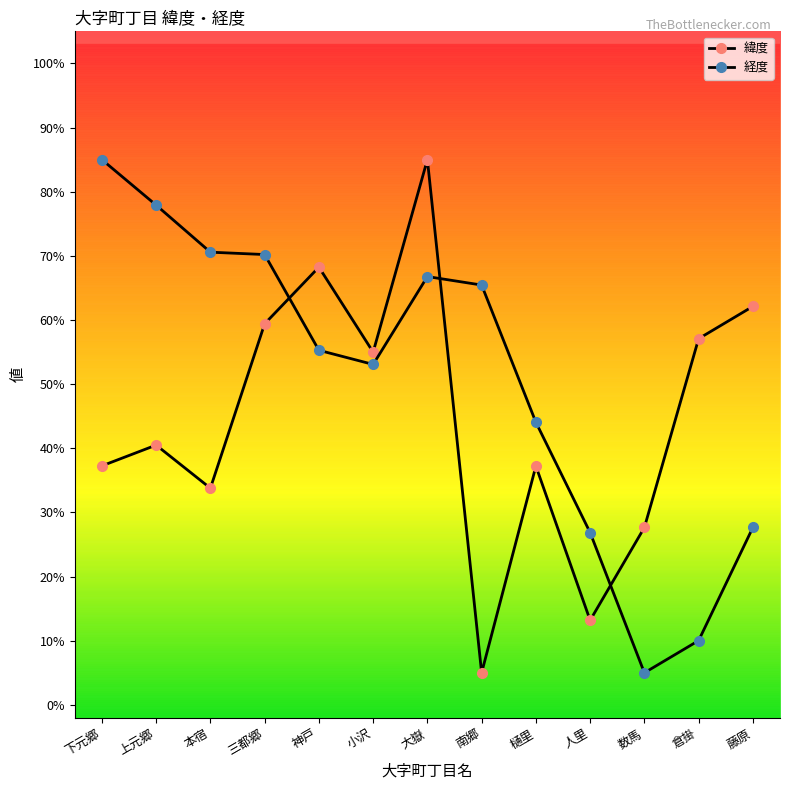

Between 樋里 and 小沢, which is larger?

小沢